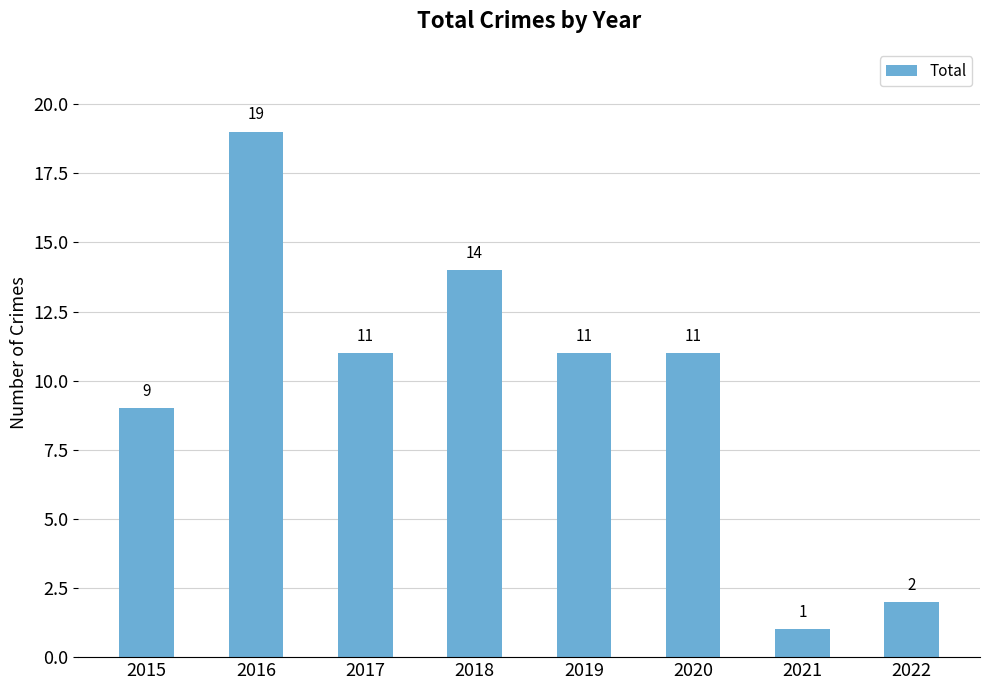

Which label corresponds to the smallest value in the chart?

2021